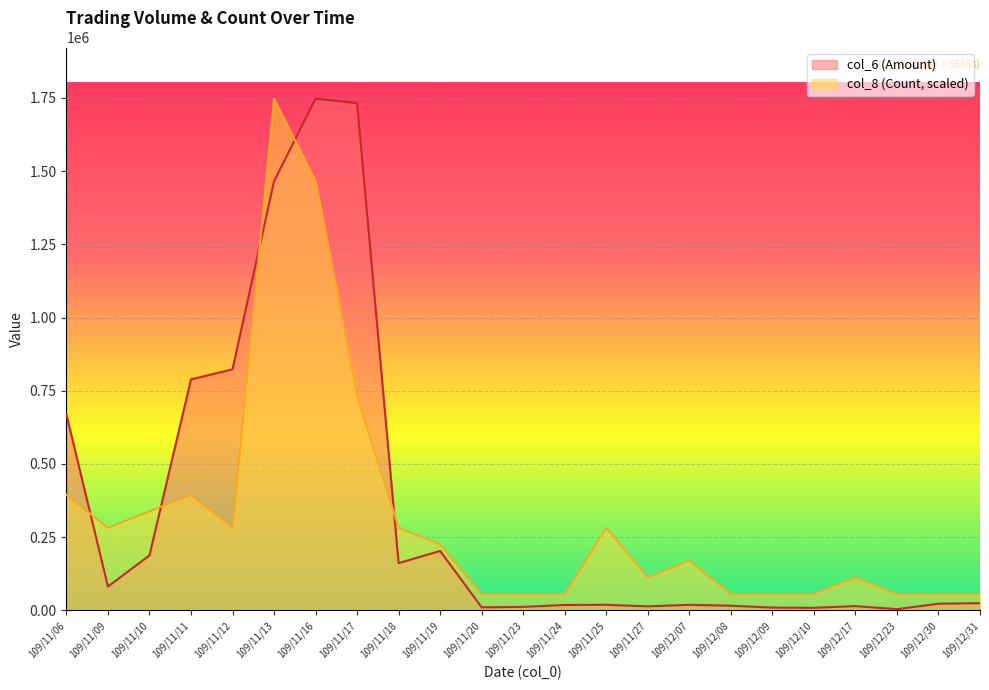

What is the difference between the second highest and second lowest values in the col_8 (Count) series?

1409201.6